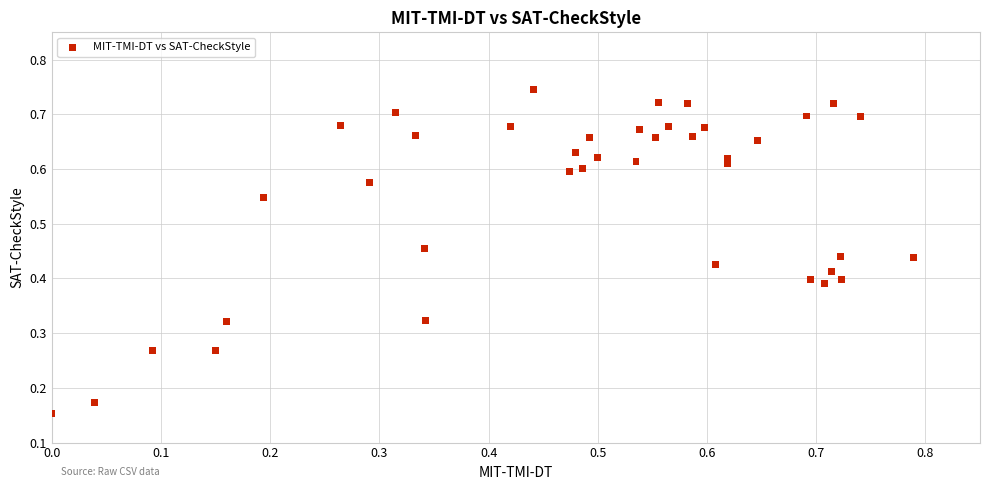

What is the range of X values (max minus min)?

0.8